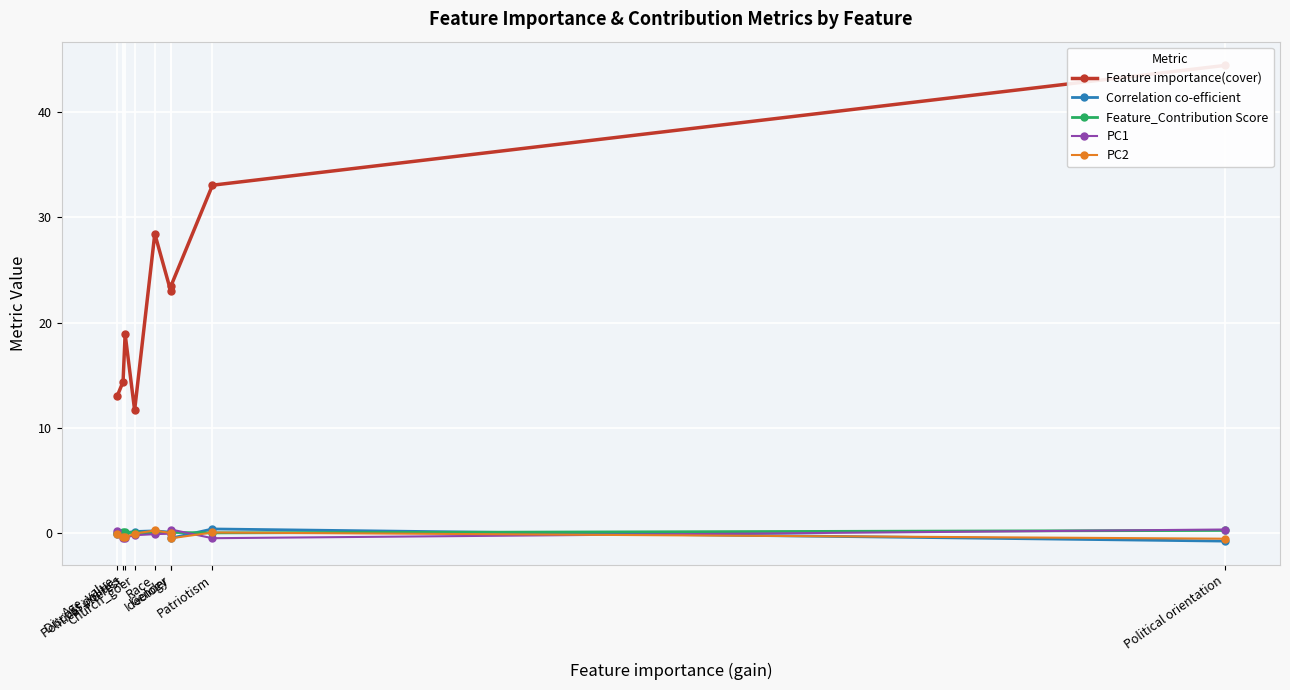

The Feature importance(cover) series shows 13.0 at Age_value. True or false?

True